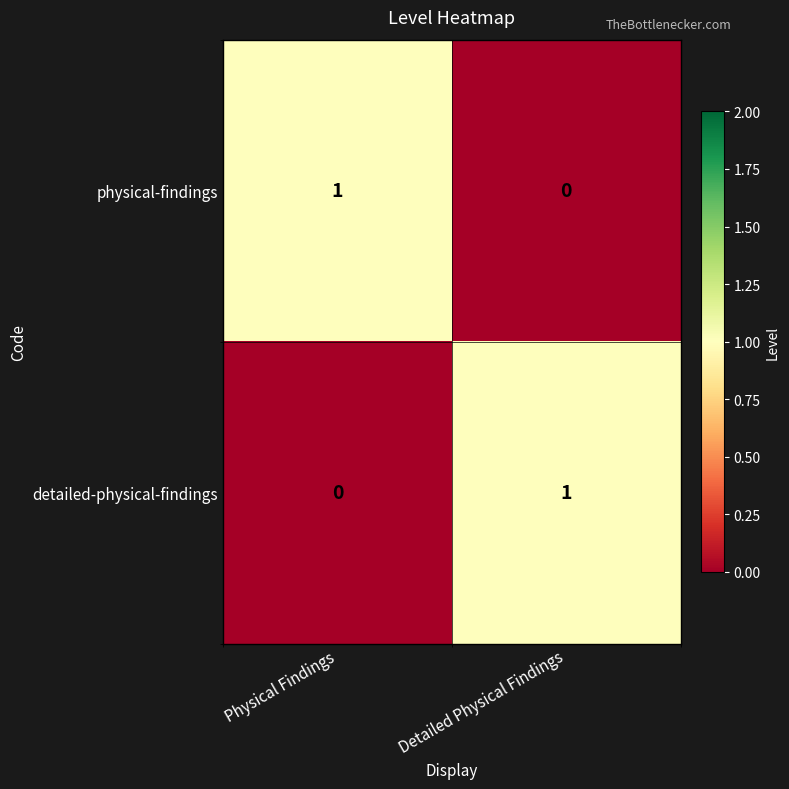

How many data points does each series have?

2